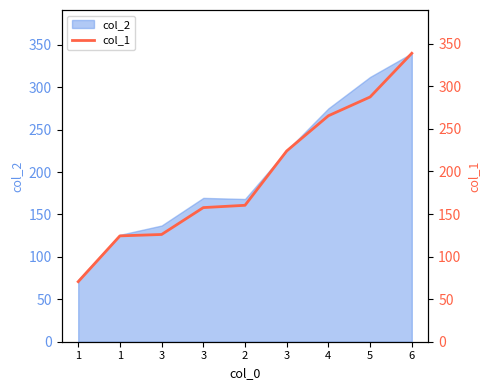

Reading left to right, what are all the values shown in this chart?

1=70.5	1=124.3	3=126.0	3=157.6	2=160.3	3=224.1	4=265.5	5=287.5	6=338.9